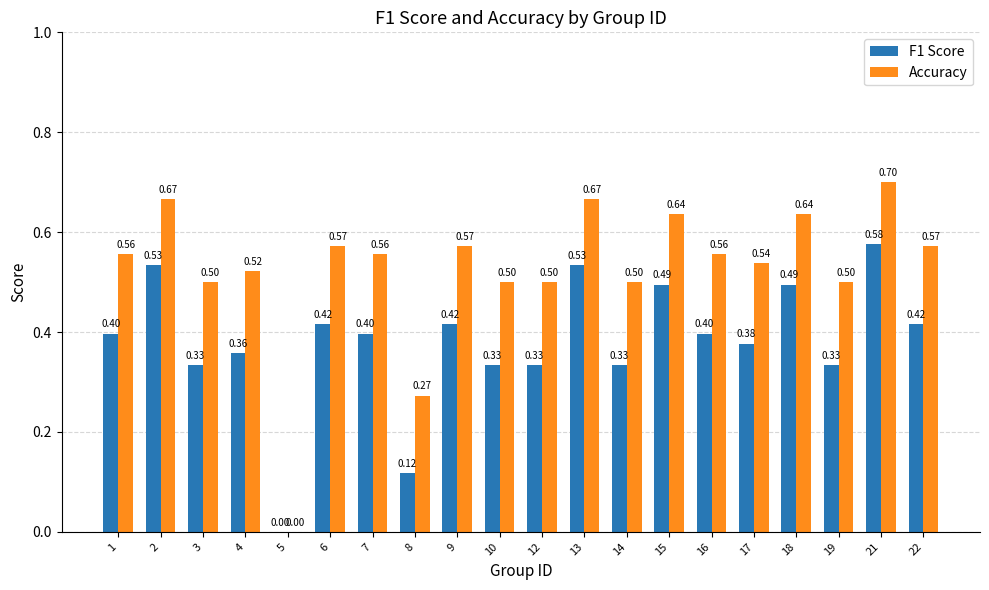

What is the sum of all F1 Score values?

7.6